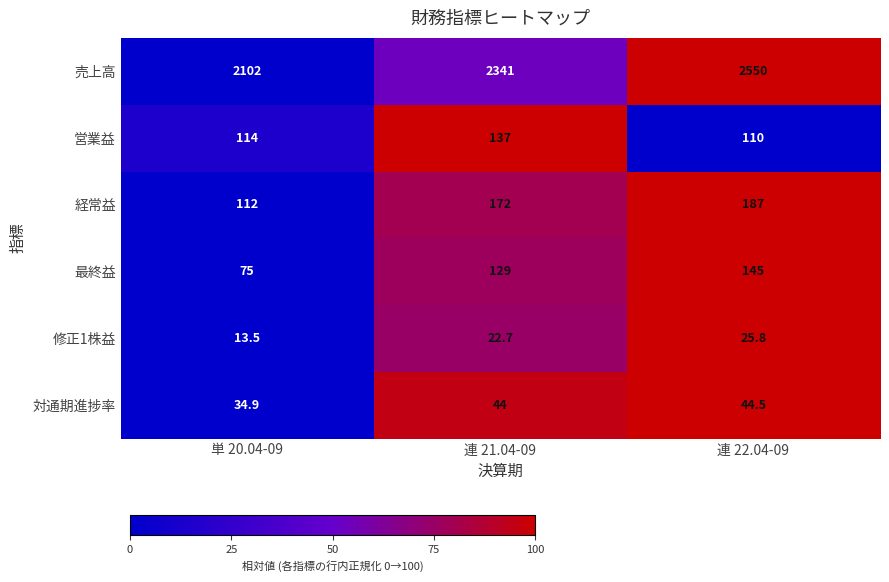

Is it true that 対通期進捗率 equals 51.2 at 単 20.04-09?

False